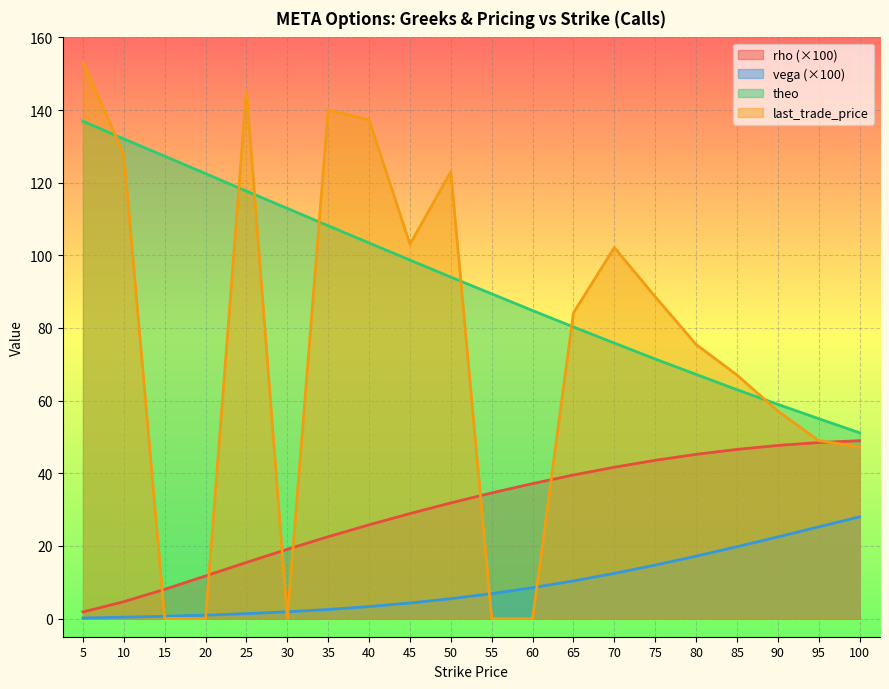

What are all the series names shown in the legend?

rho (×100), vega (×100), theo, last_trade_price